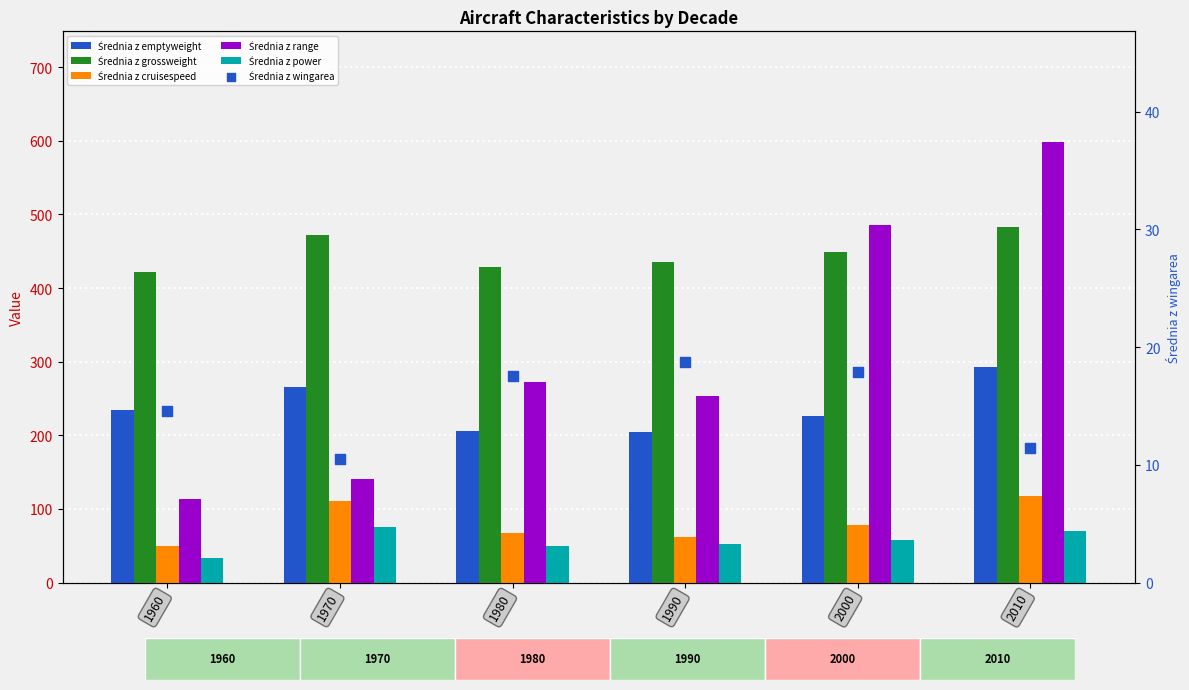

Is the value of Średnia z range at 1970 greater than the value of Średnia z power at 2010?

Yes